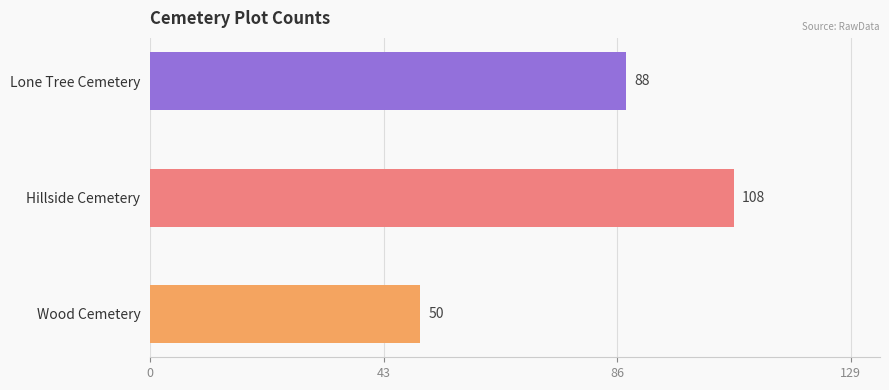

Count the values in the range 50 to 108.

3